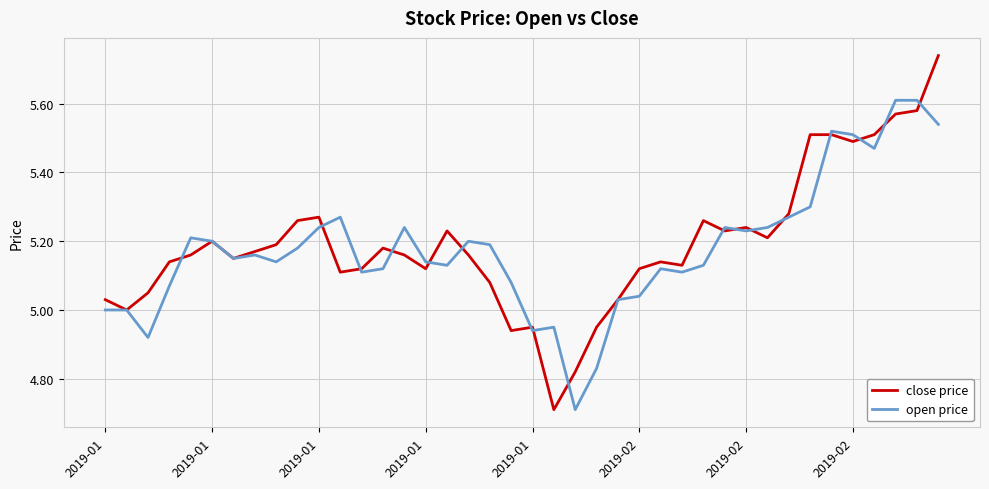

What is the lowest value of the close price series?

4.7